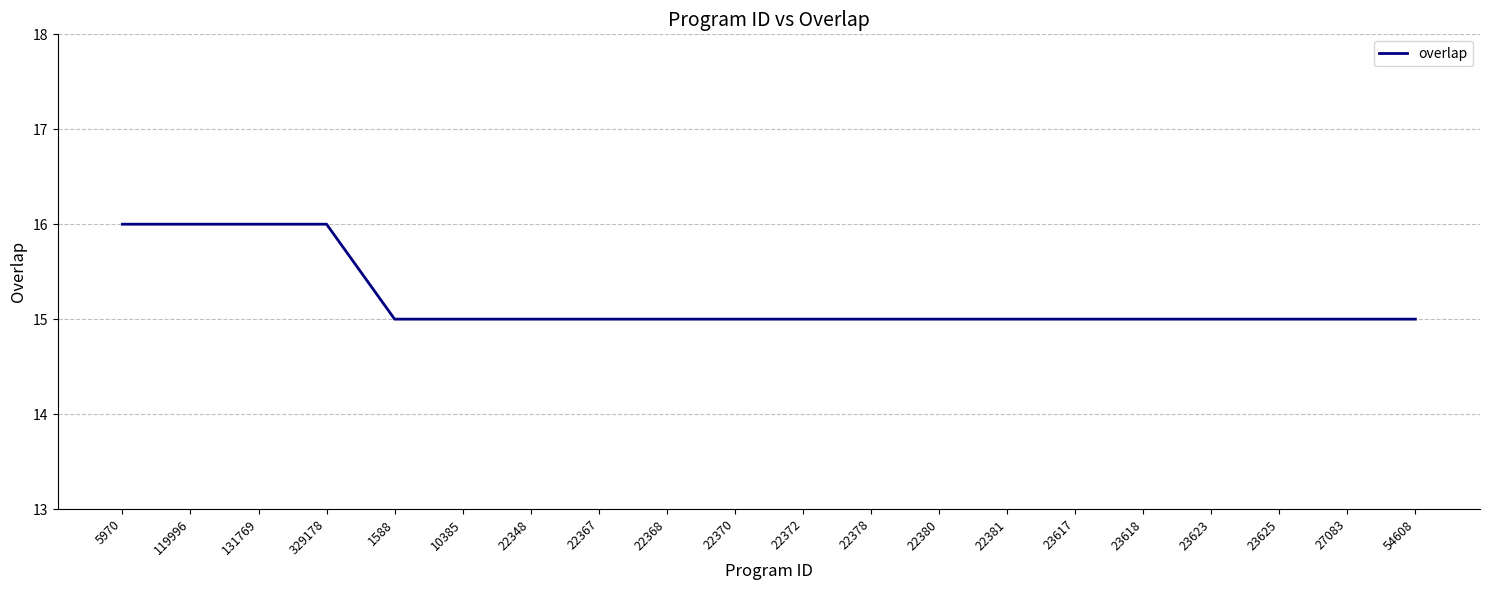

How many values are between 15 and 16?

20